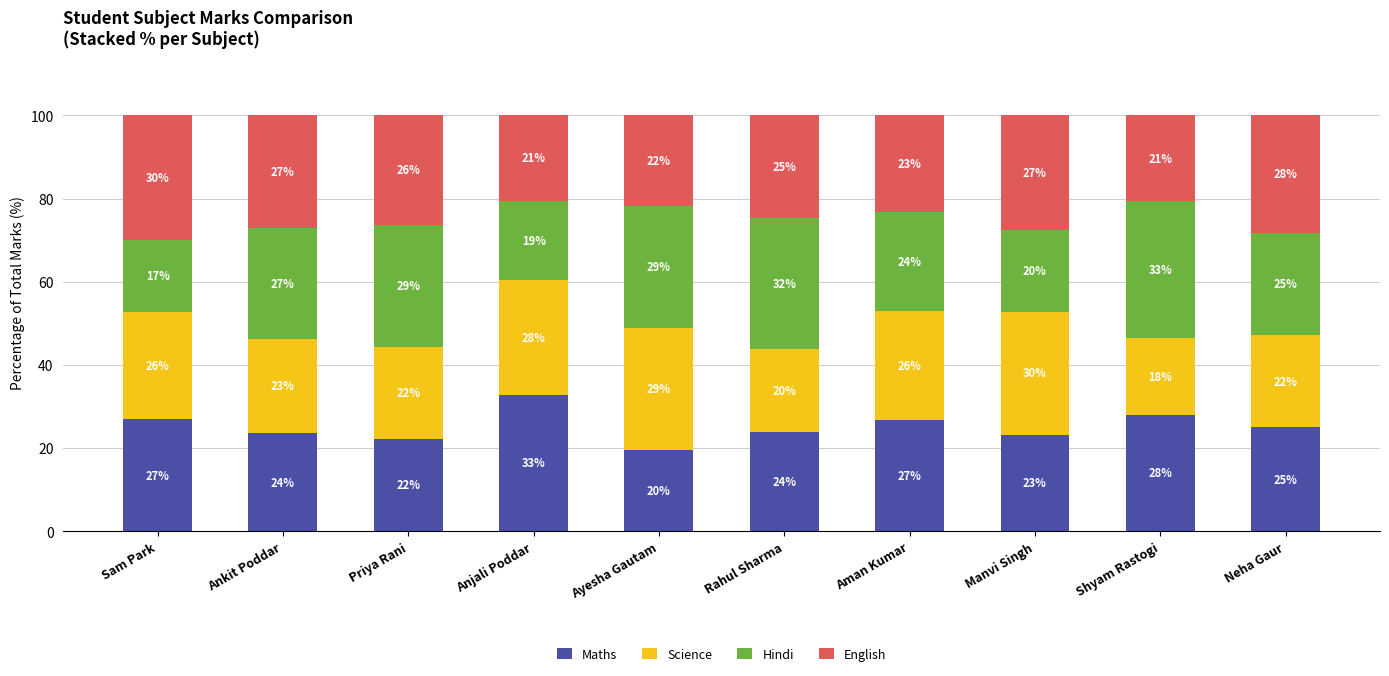

The value of Maths at Sam Park is 10.8. True or false?

False